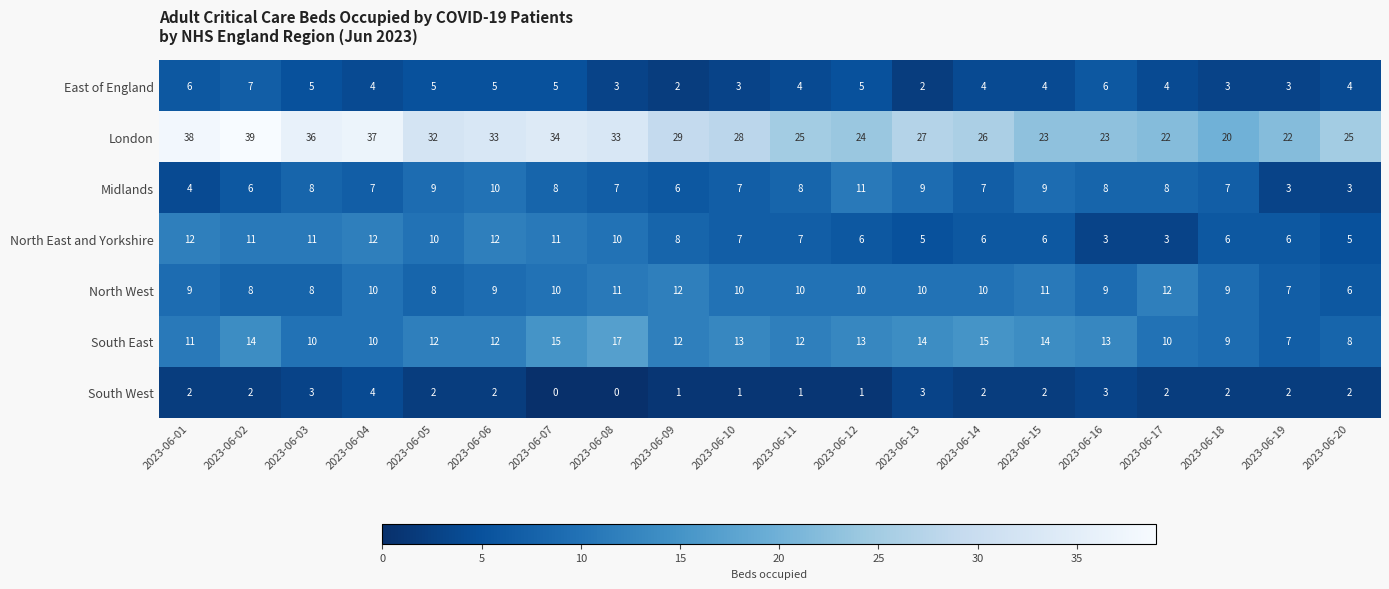

Which series changed the most between 2023-06-10 and 2023-06-20?

South East